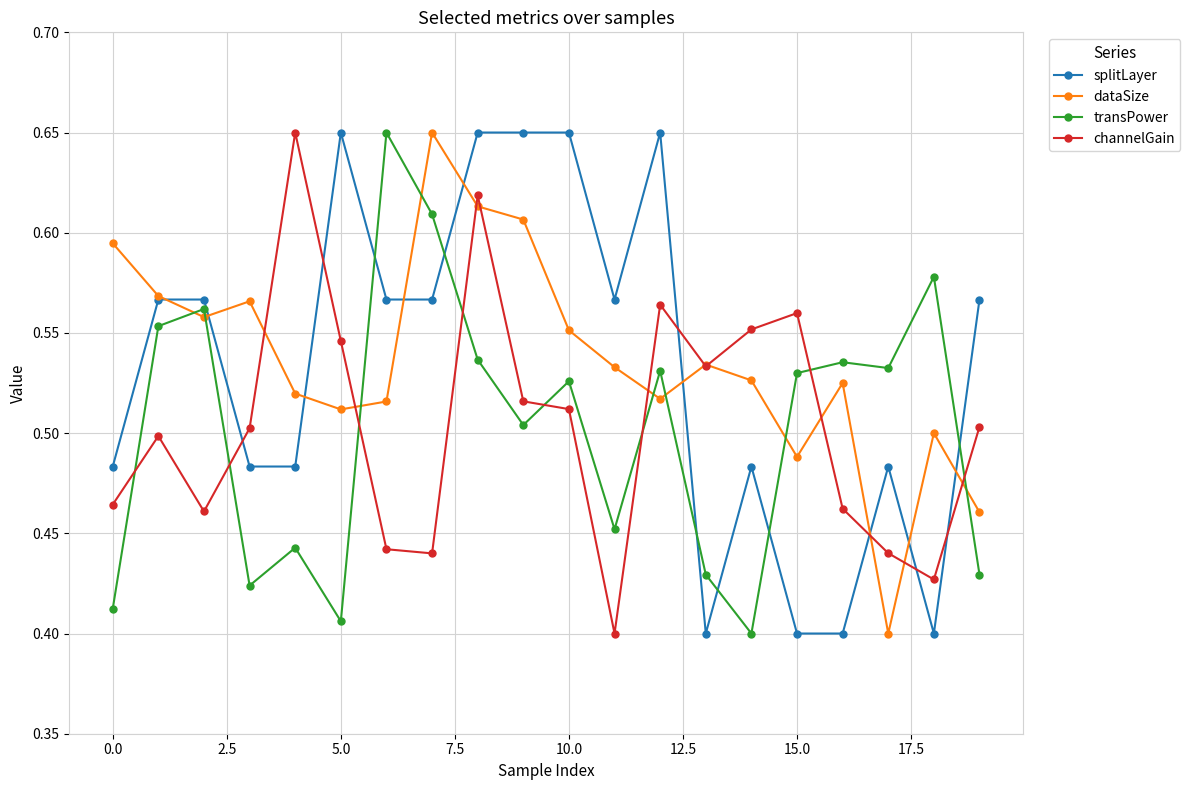

True or false: channelGain and splitLayer cross at least once.

True